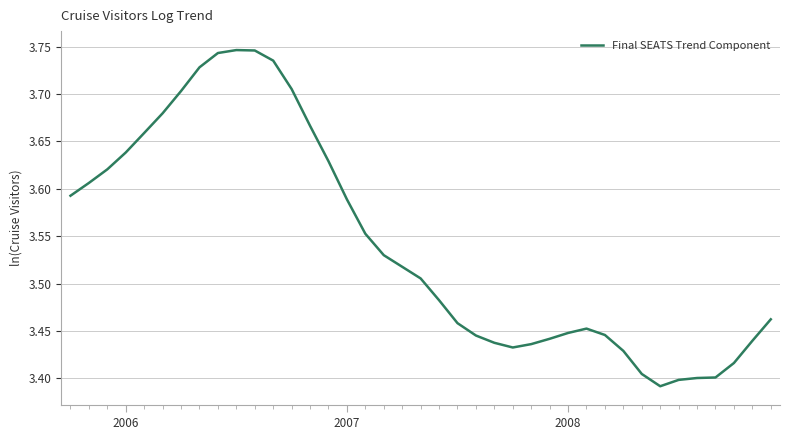

What is the difference between the maximum and minimum values?

0.4